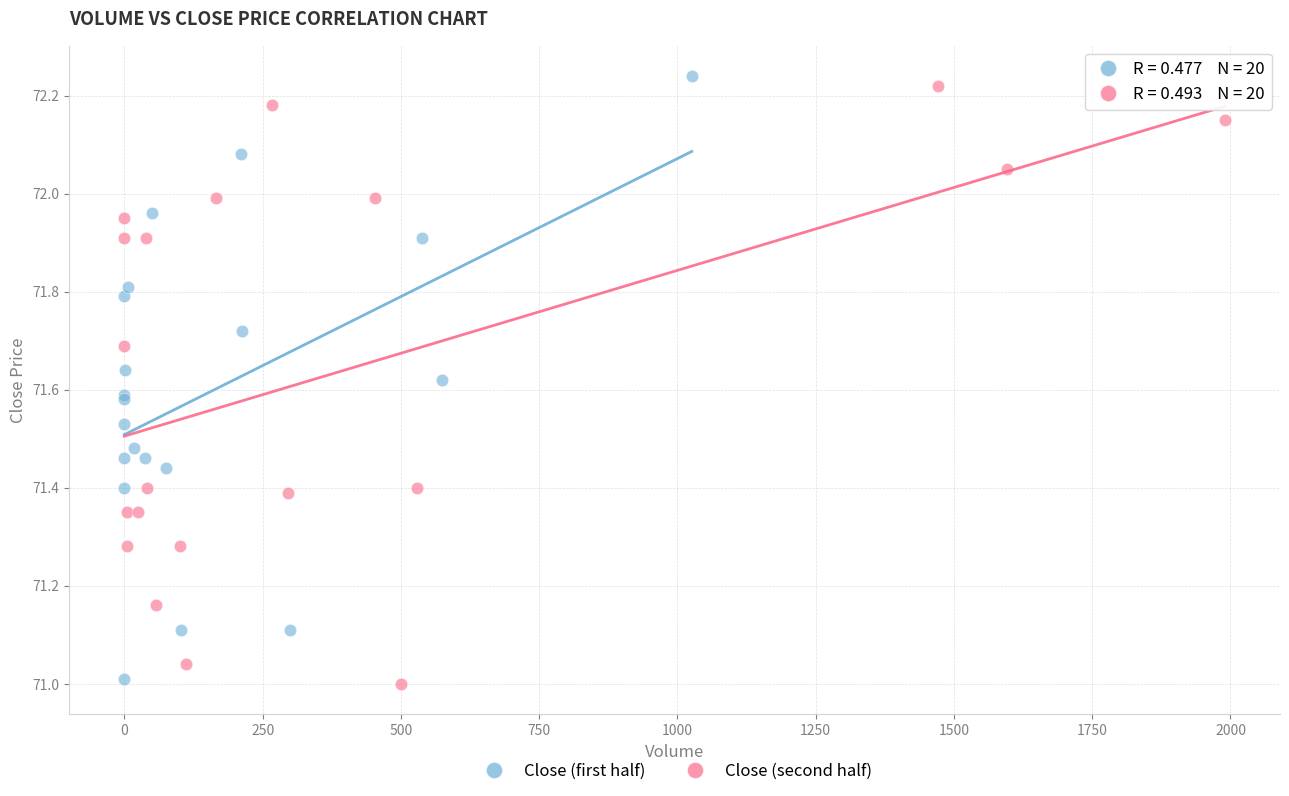

What are all the series names shown in the legend?

Close (first half), Close (second half)